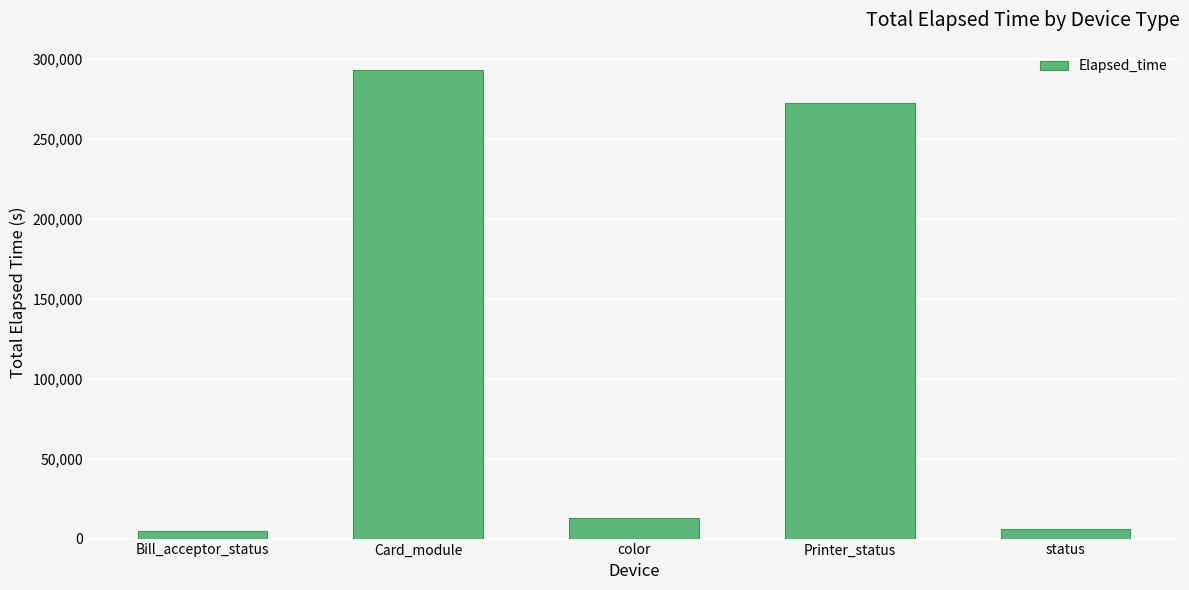

Reading left to right, what are all the values shown in this chart?

4898	293127	13076	272326	6302